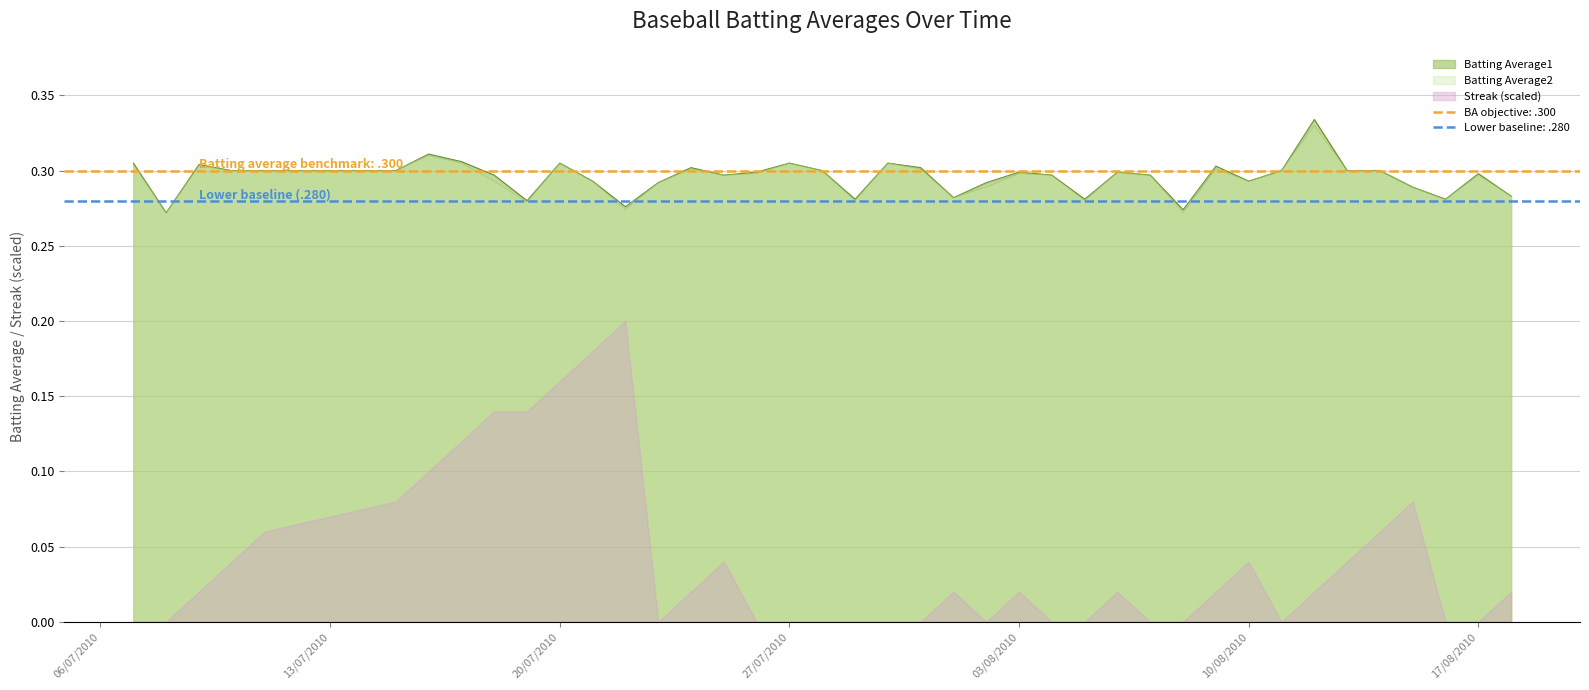

Is it true that Batting Average2 equals 0.1 at 20/07/2010?

False